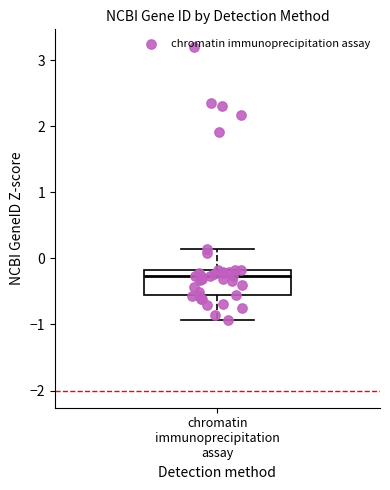

Where does the upper whisker of the box for chromatin immunoprecipitation assay end on the y-axis? The values are not printed on the chart, so give them approximately, as read against the axis.

0.1